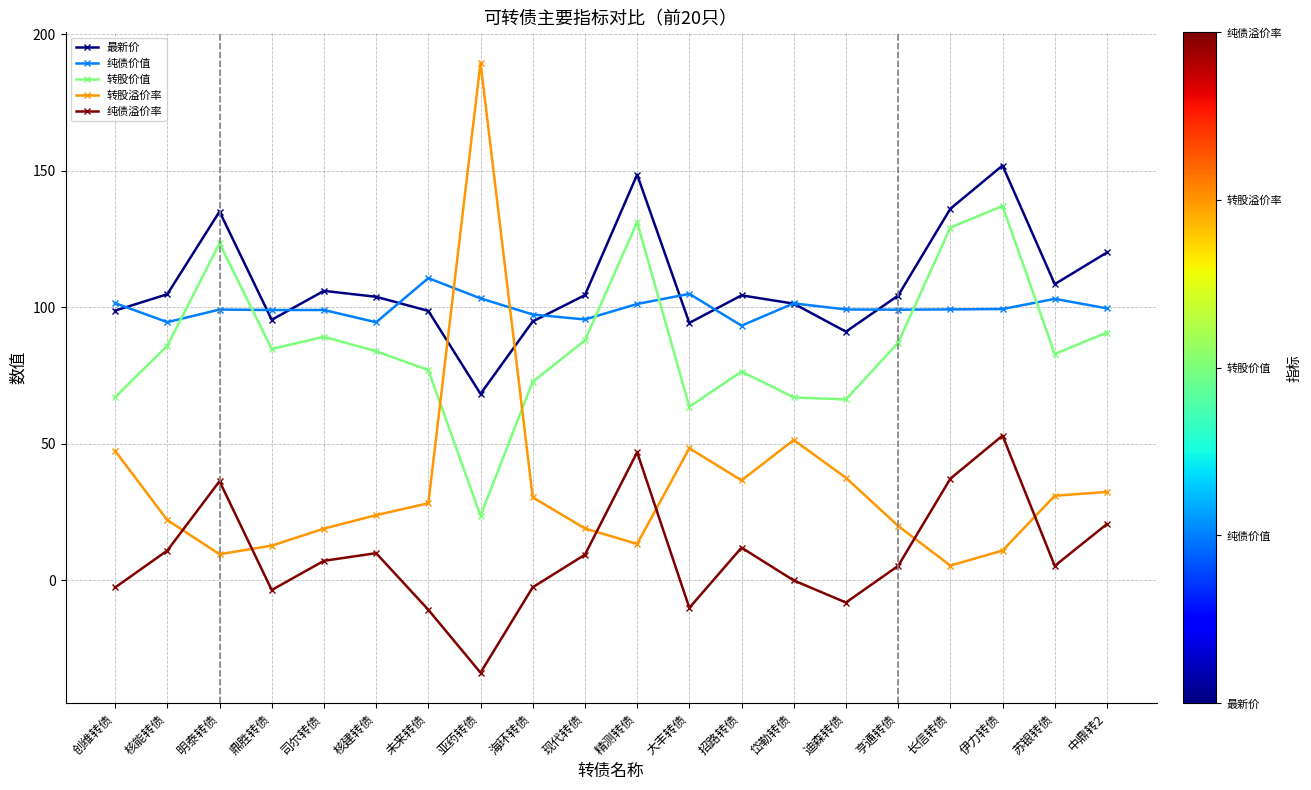

List the series in order of their peak value, highest first.

转股溢价率, 最新价, 转股价值, 纯债价值, 纯债溢价率